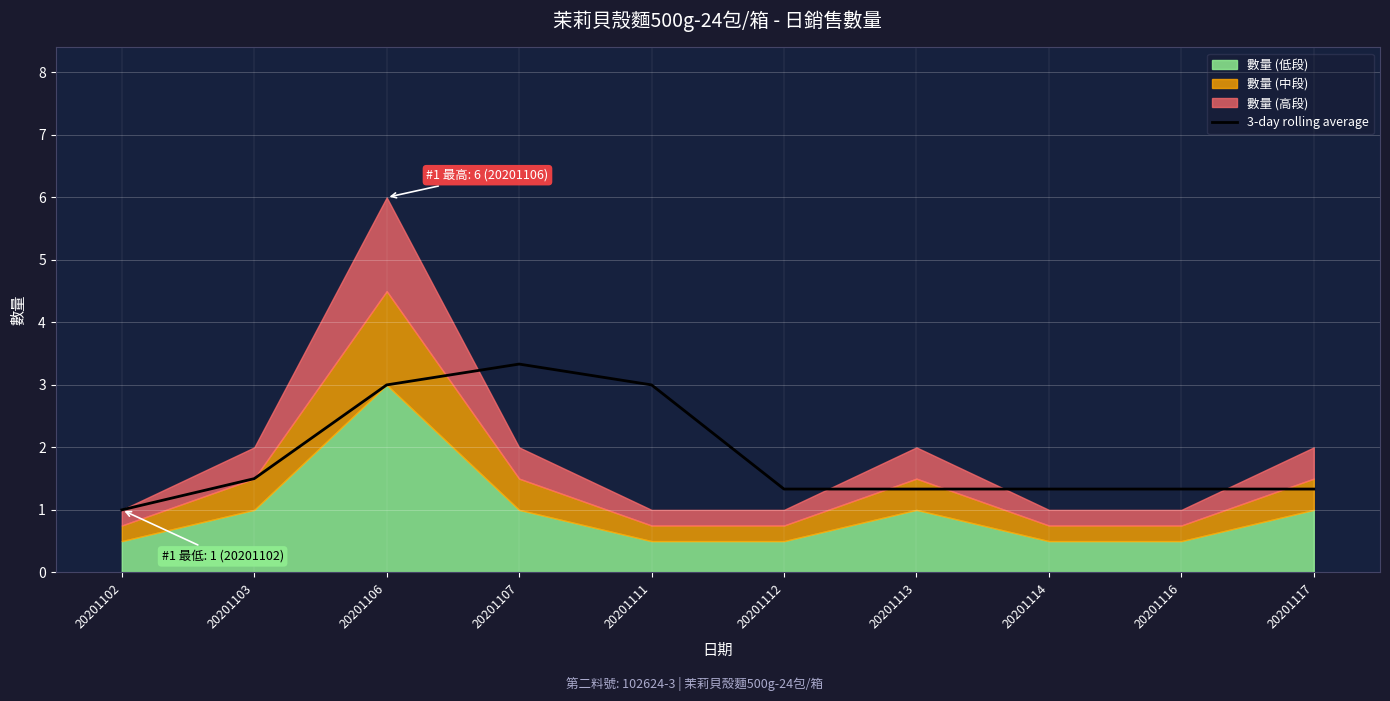

Reading left to right, extract all data points from this chart.

1.0	1.5	3.0	3.3	3.0	1.3	1.3	1.3	1.3	1.3